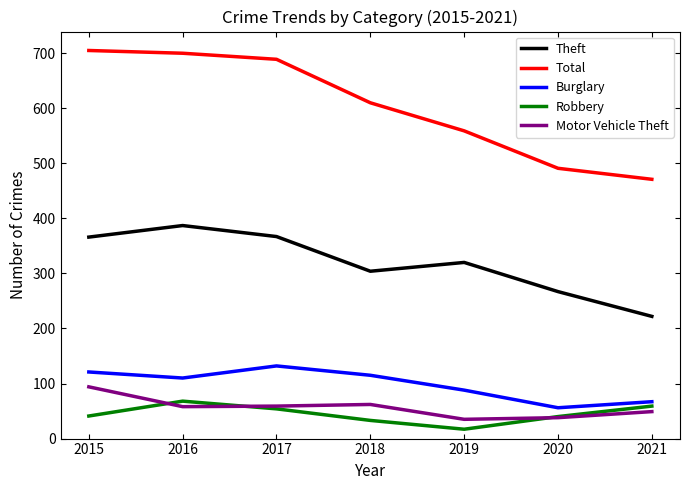

At how many categories does at least one series exceed 95?

7